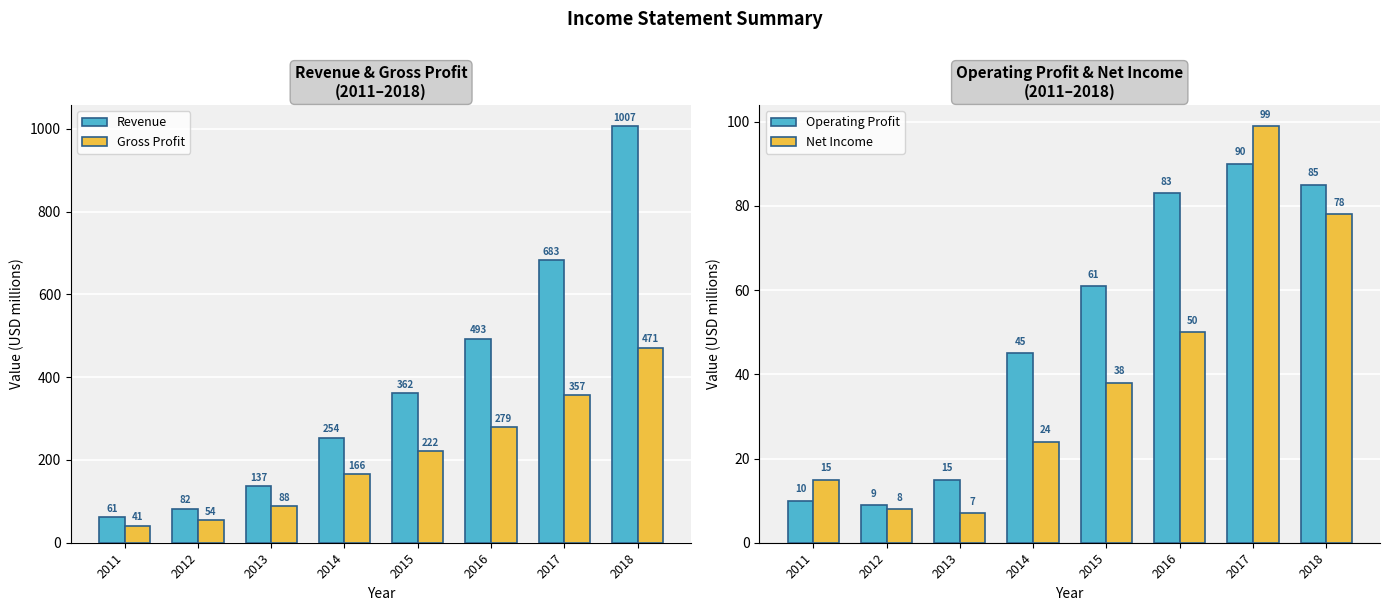

What is the average value of the Revenue series?

385